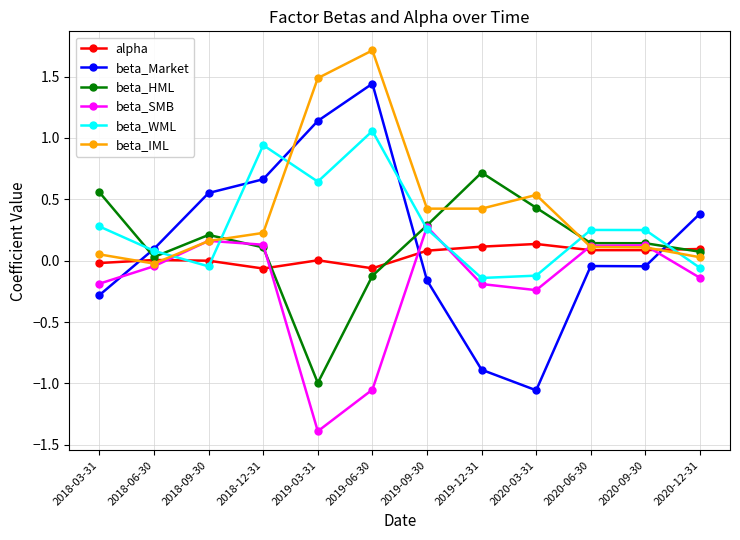

How many series are shown in this chart?

6